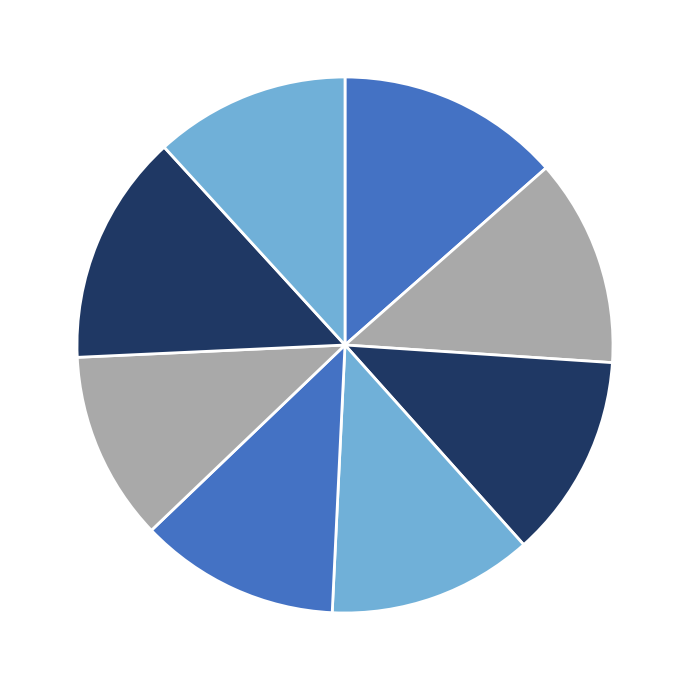

How many segments does this pie chart have?

8